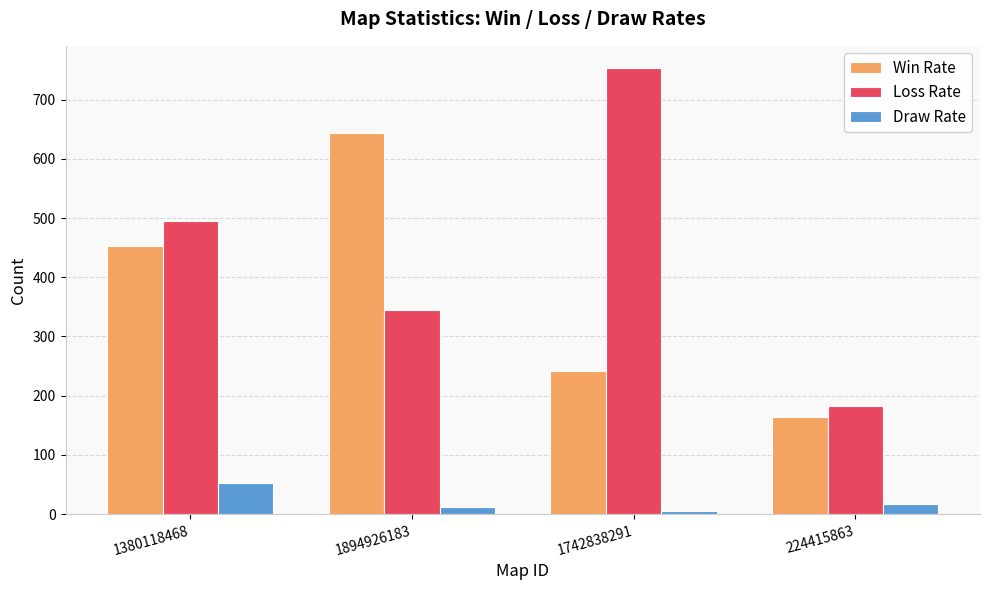

Is the value of Win Rate at 1380118468 greater than the value of Draw Rate at 1894926183?

Yes